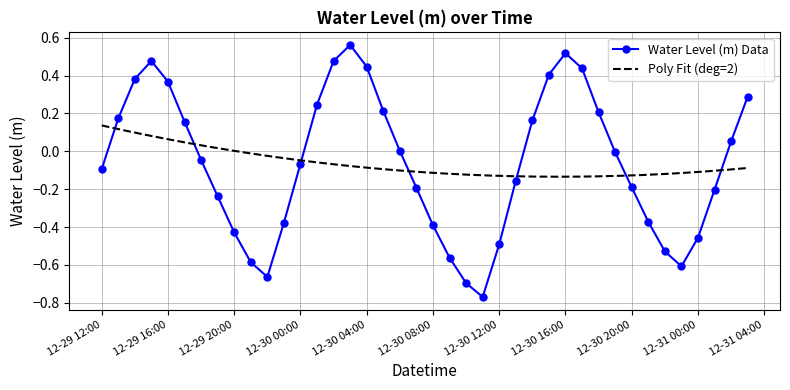

What is the value of the 12th point from the left?

-0.4